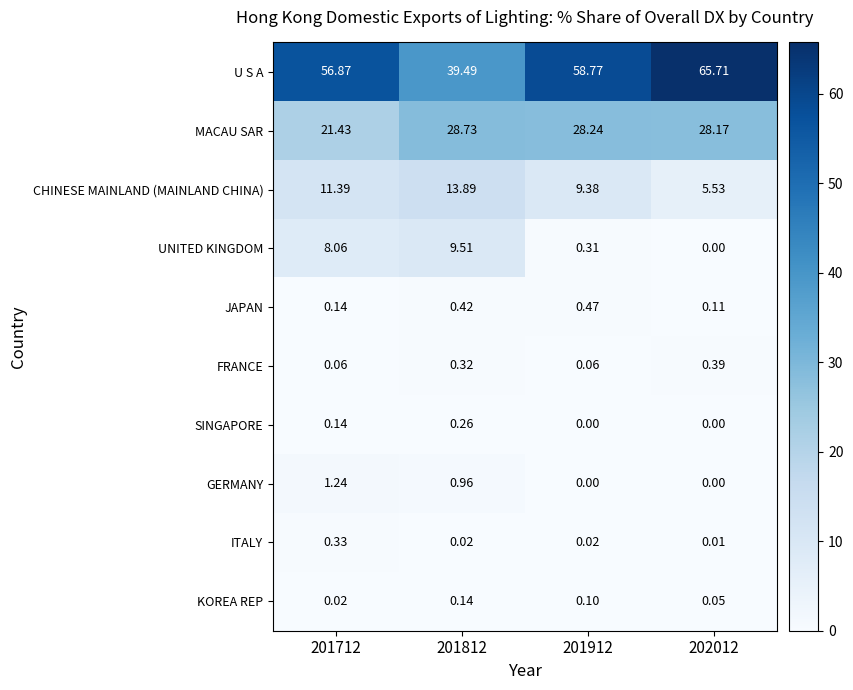

How many data points in SINGAPORE are above 0?

2